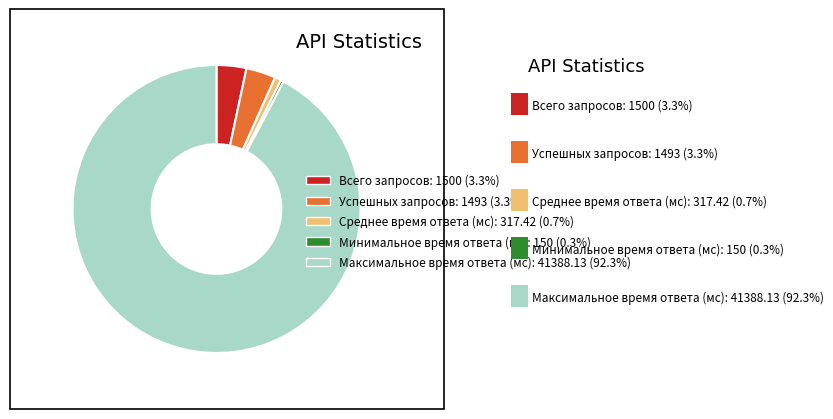

What is the largest slice in the pie chart?

Максимальное время ответа (мс)